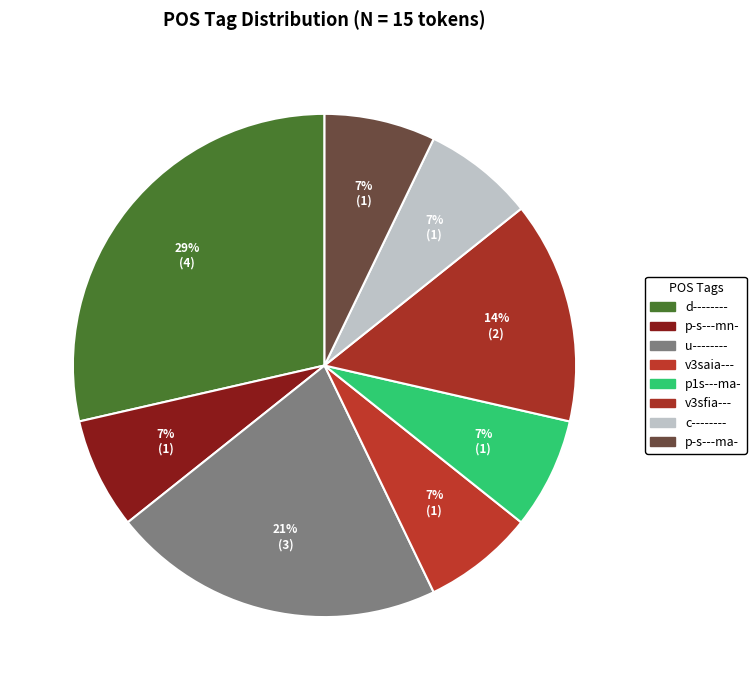

Combined, do p1s---ma- and u-------- account for over 50%?

No